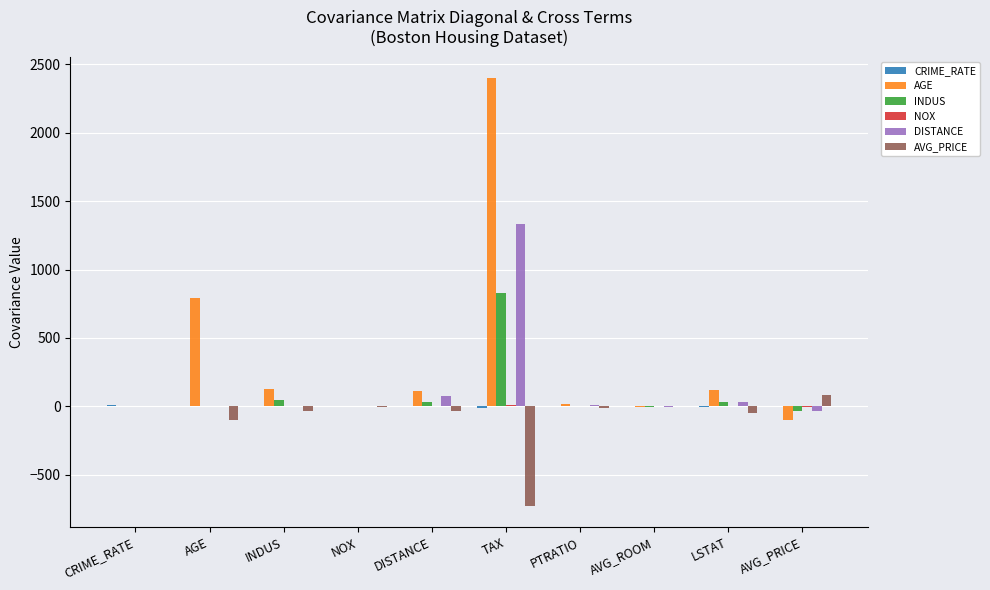

What is the sum of the AVG_PRICE values at LSTAT and INDUS?

-78.8